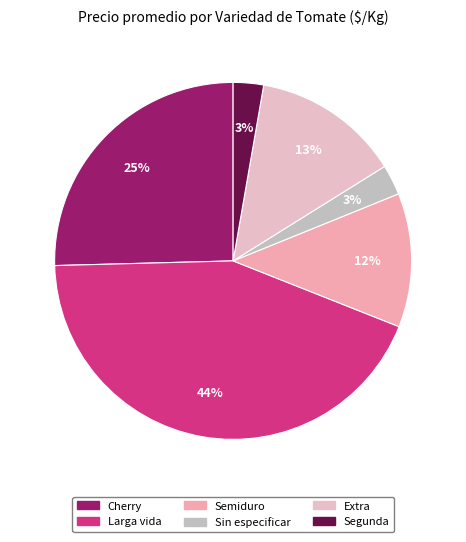

Is Extra the majority of the pie?

No